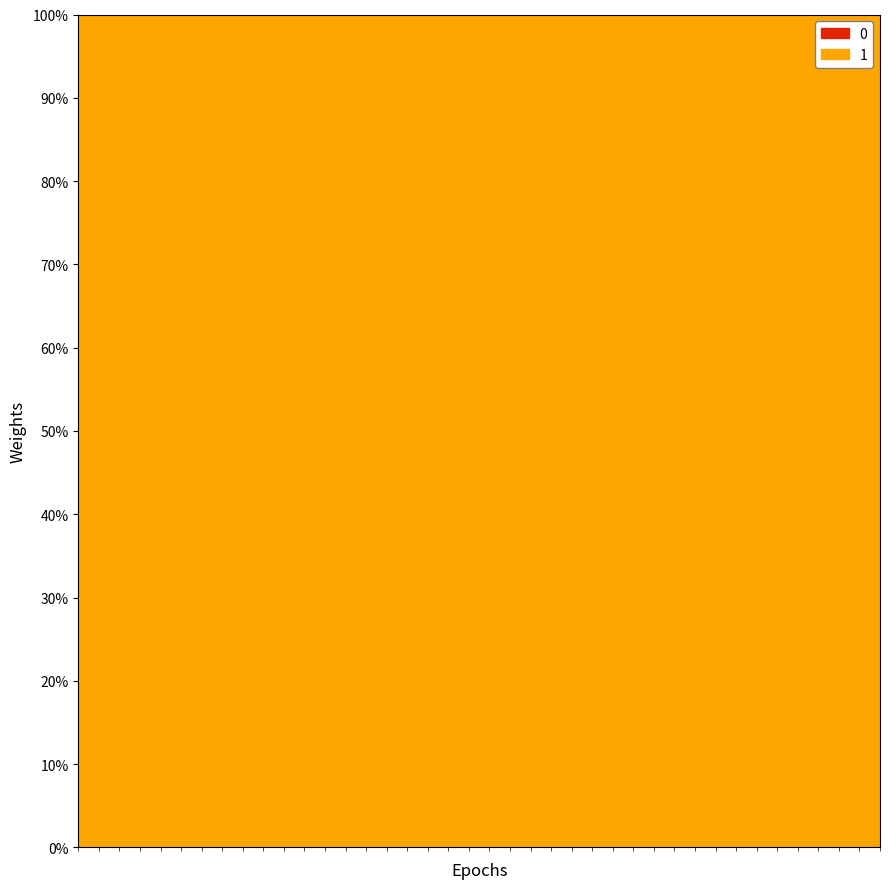

Is it true that col_1 equals 0.0 at 14?

False